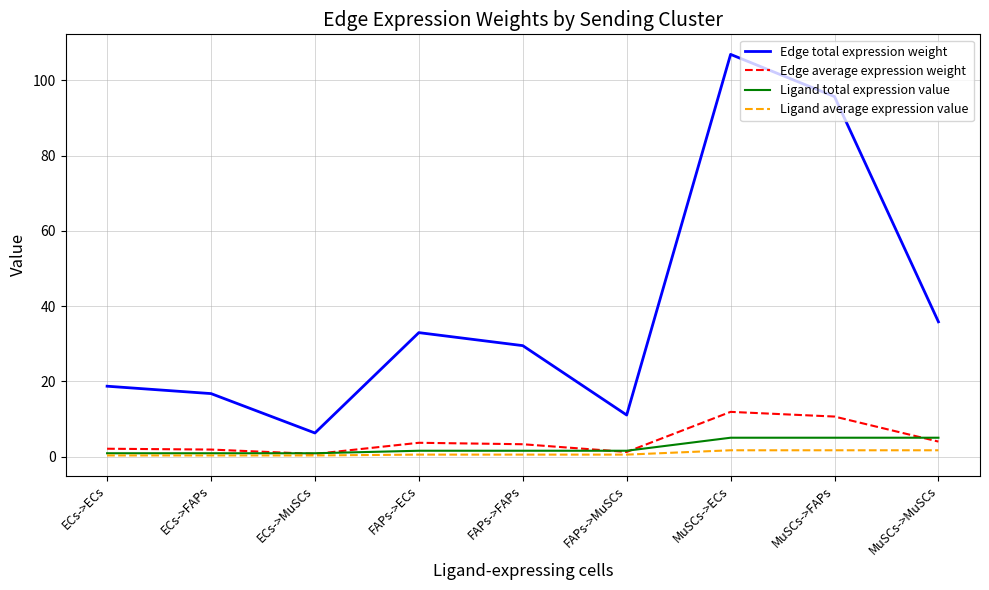

What is the greatest value displayed?

106.9